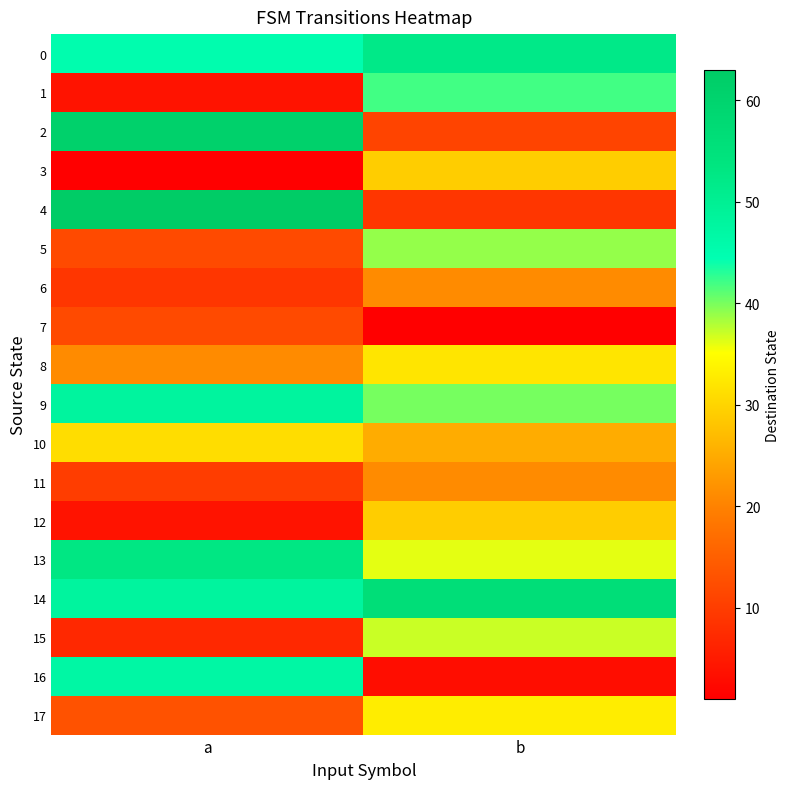

Reading right to left, extract all data points from this chart.

0: b=52	a=45
1: b=42	a=4
2: b=11	a=61
3: b=29	a=1
4: b=9	a=63
5: b=39	a=12
6: b=21	a=9
7: b=1	a=12
8: b=32	a=21
9: b=40	a=48
10: b=25	a=31
11: b=21	a=10
12: b=29	a=4
13: b=36	a=53
14: b=56	a=48
15: b=37	a=7
16: b=3	a=47
17: b=33	a=13